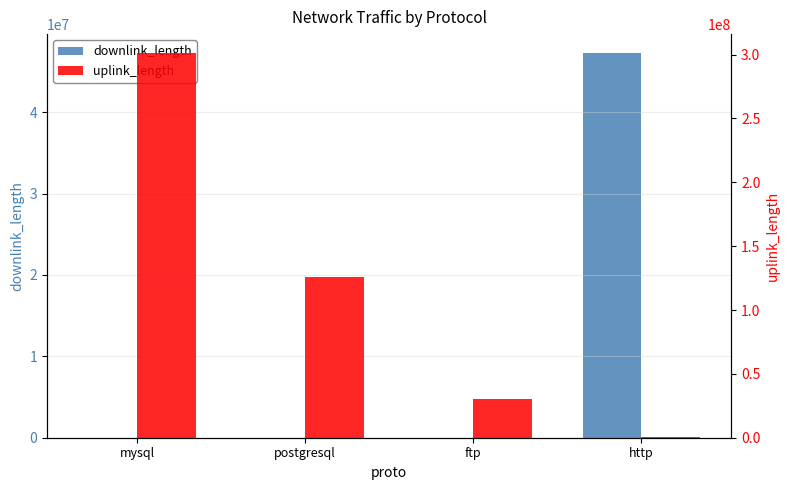

List the series in order of their peak value, highest first.

uplink_length, downlink_length